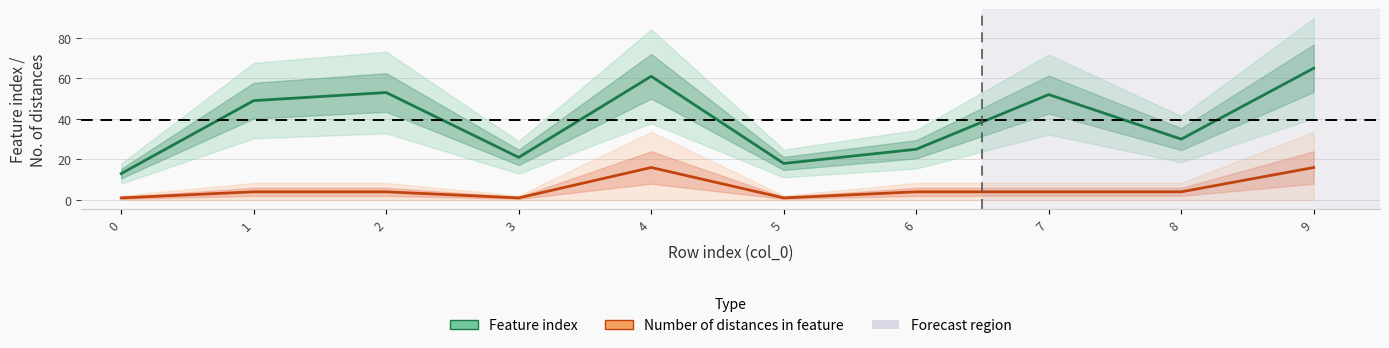

What is the smallest value displayed?

1